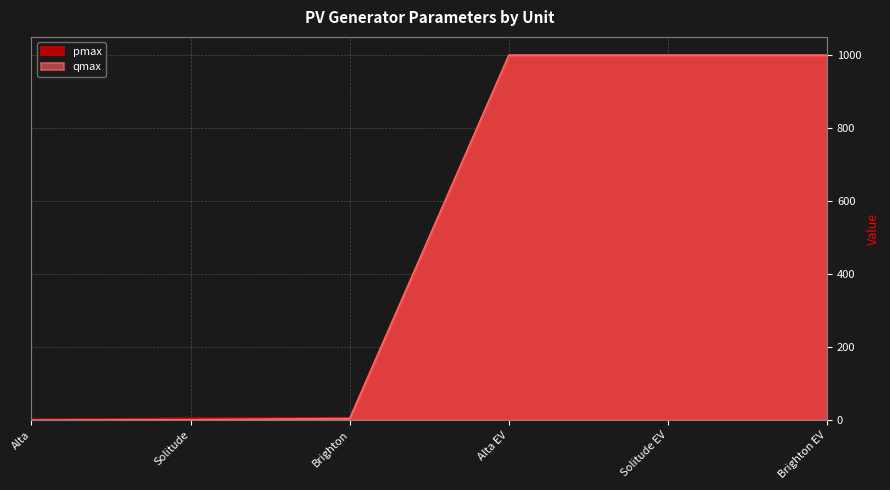

How many data points in qmax are less than 999?

3